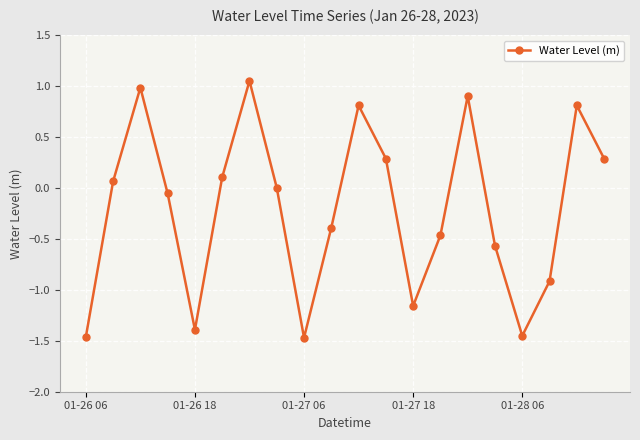

What is the average value?

-0.2